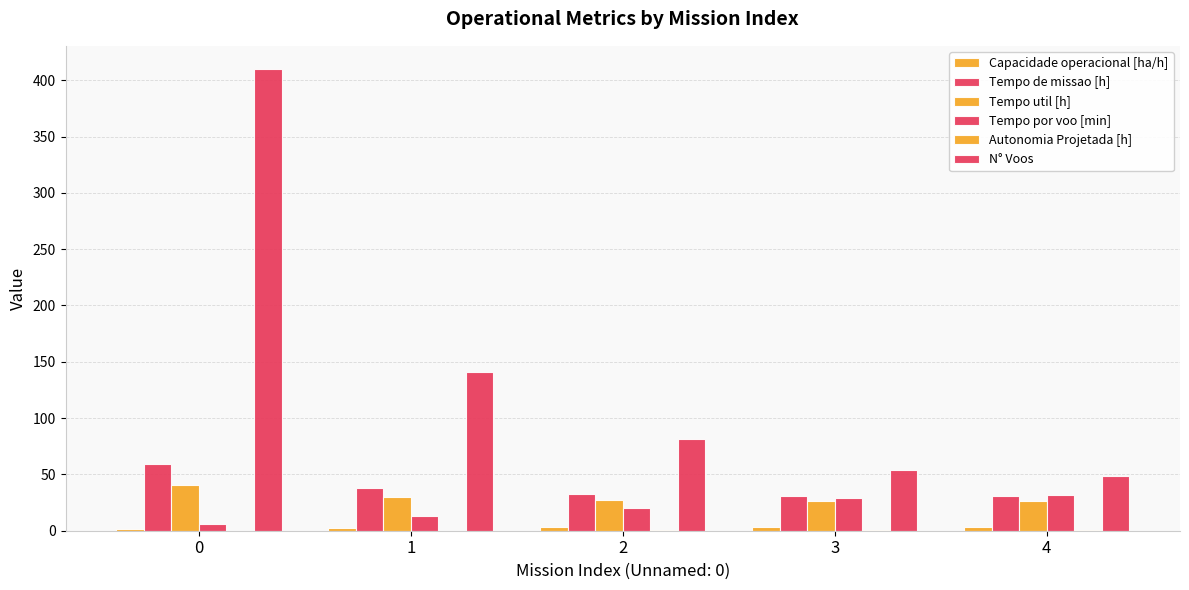

Are the bars grouped side by side (vs. stacked)?

Yes